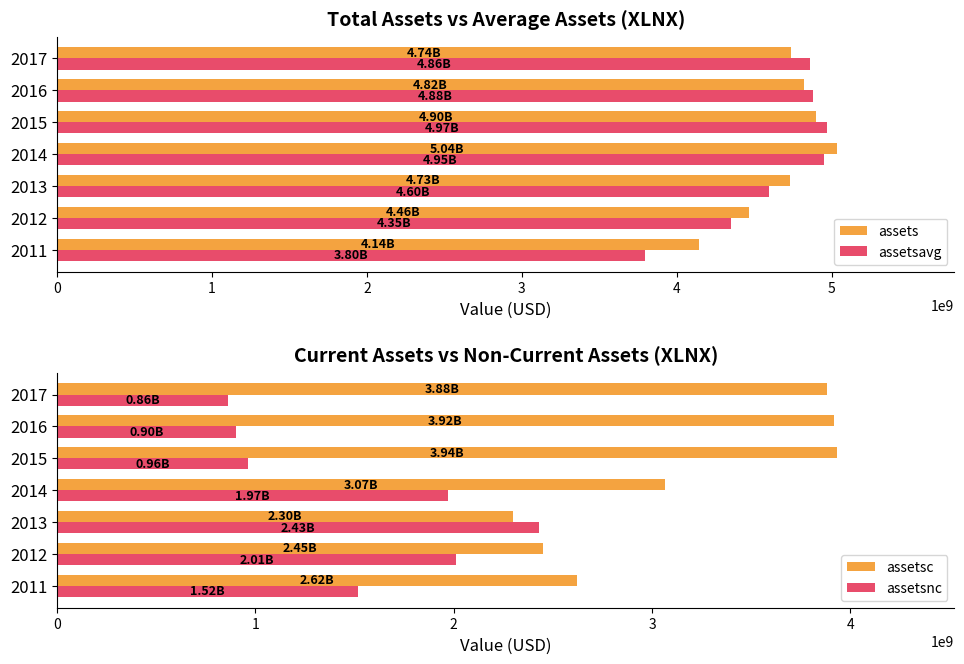

What is the difference between the second highest and minimum values in the assets series?

757215000